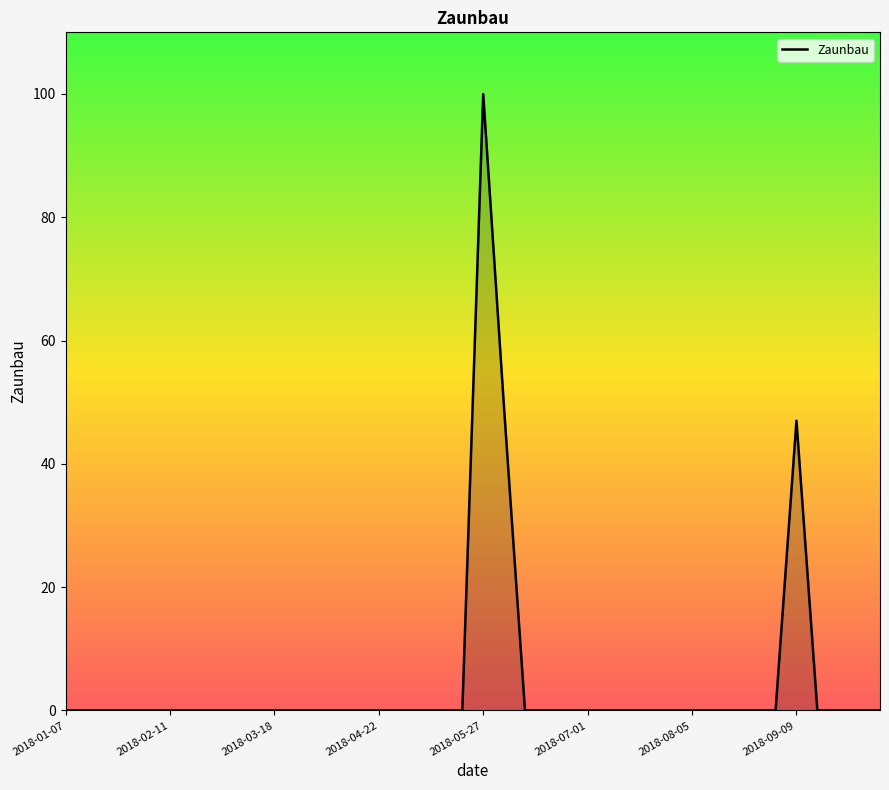

What is the greatest value displayed?

100